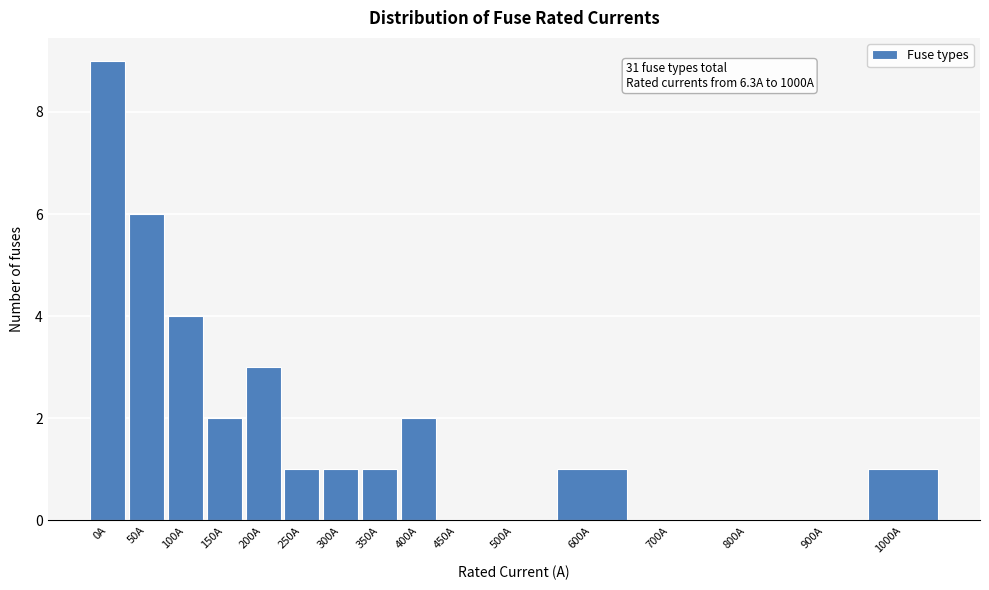

Reading right to left, transcribe all the data shown in this chart.

1000A=1	900A=0	800A=0	700A=0	600A=1	500A=0	450A=0	400A=2	350A=1	300A=1	250A=1	200A=3	150A=2	100A=4	50A=6	0A=9